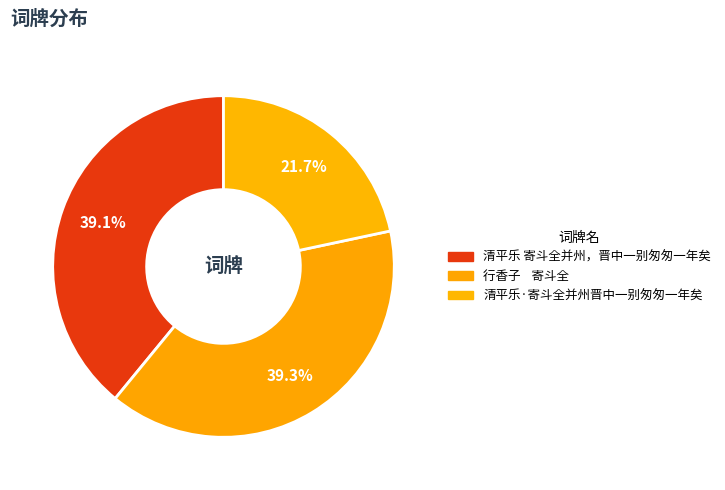

How many slices are in this pie chart?

3